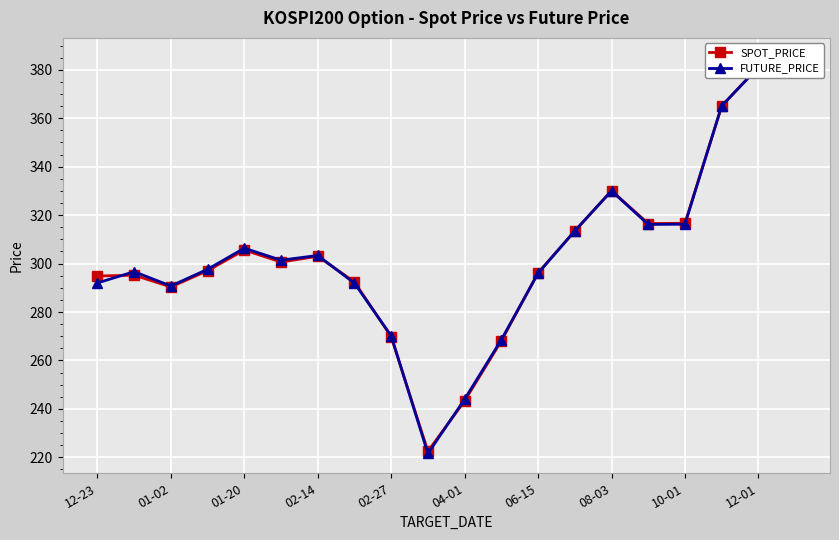

In FUTURE_PRICE, how many points are higher than both neighbors (excluding endpoints)?

4